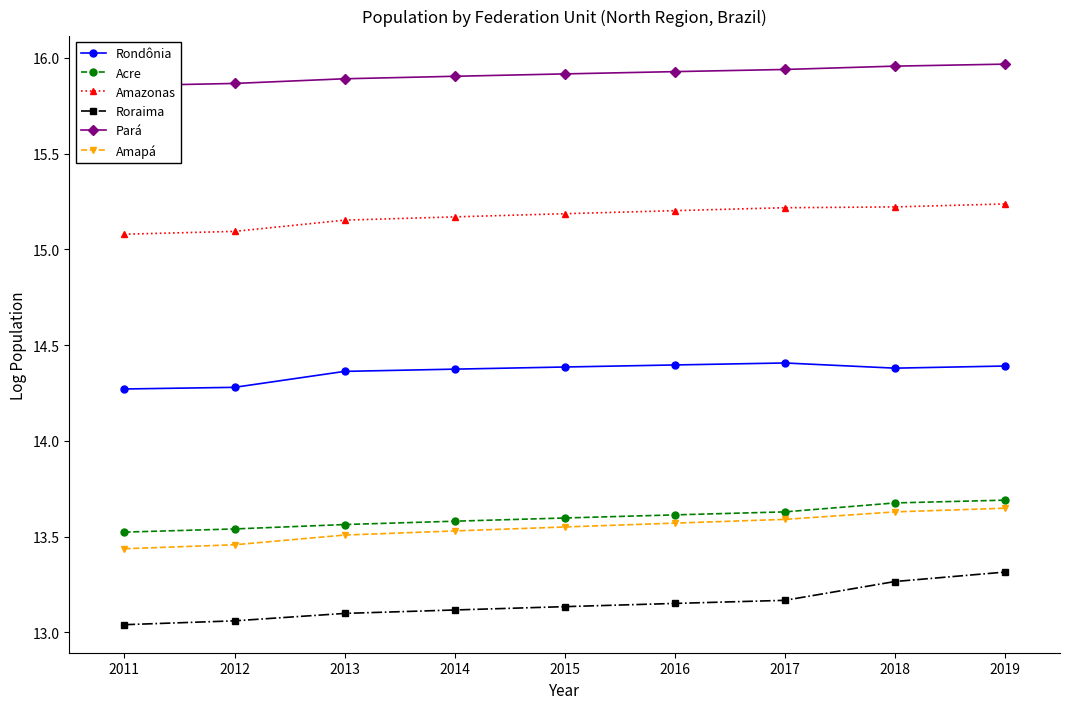

The Acre series shows 18.9 at 2018. True or false?

False